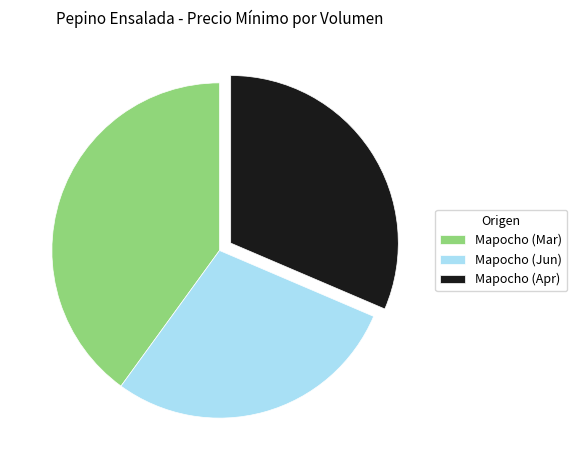

Do Mapocho (Jun) and Mapocho (Mar) together represent more than half of the pie?

Yes